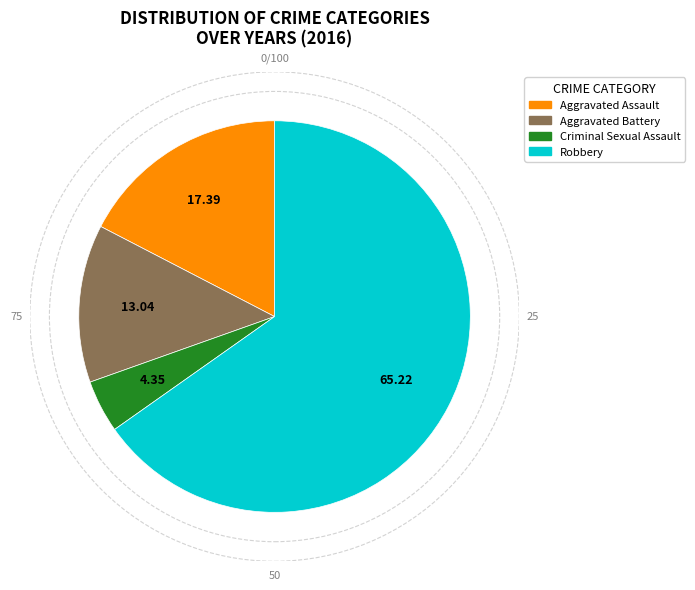

Is there any slice that represents more than half of the pie?

Yes